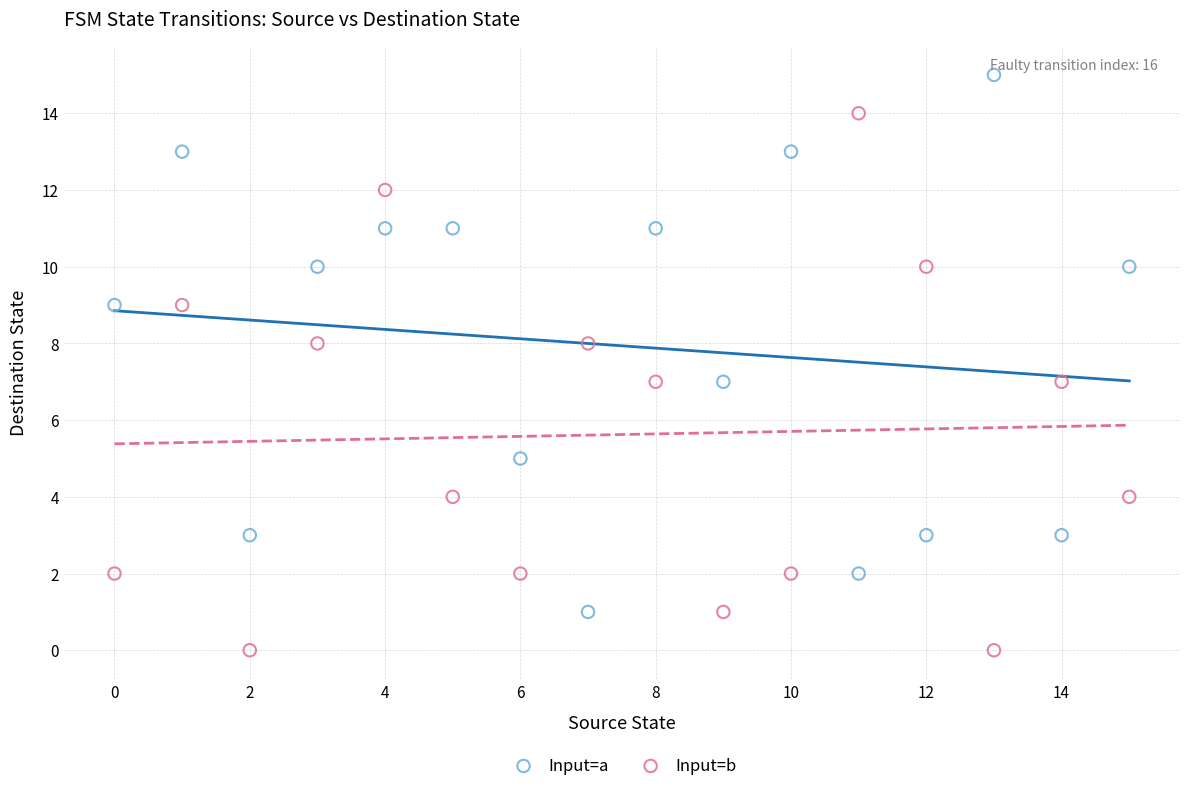

Which series contains the lowest Y value?

Input=b